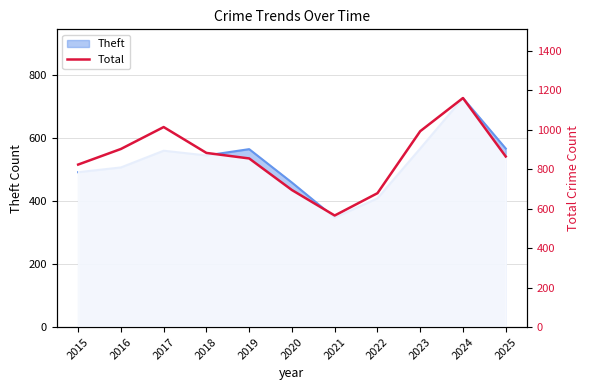

Approximately how many times larger is the value at 2018 compared to 2020?

1.3